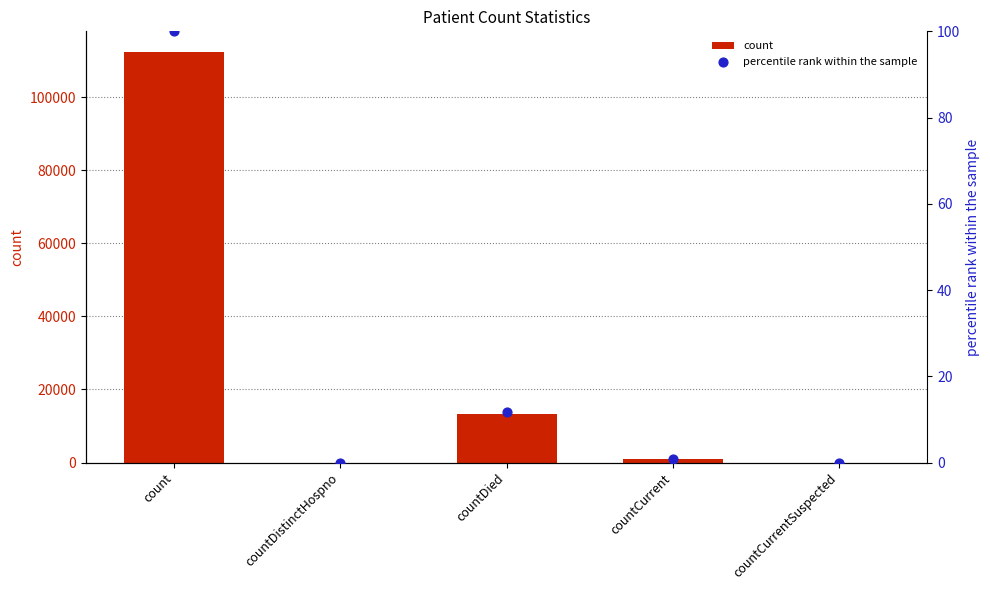

What are all the series names shown in the legend?

count, percentile rank within the sample